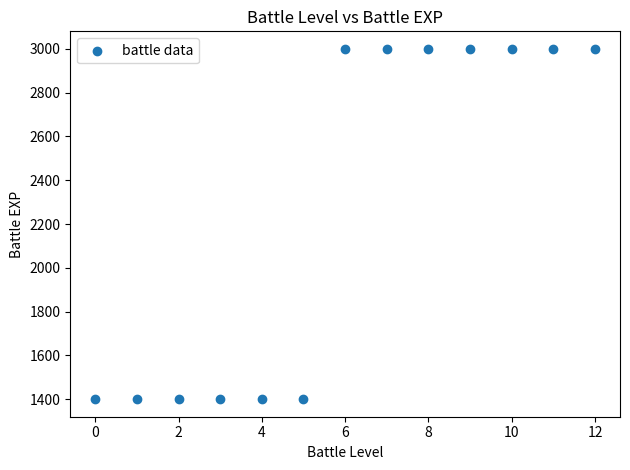

What is the range of Y values (max minus min)?

1600